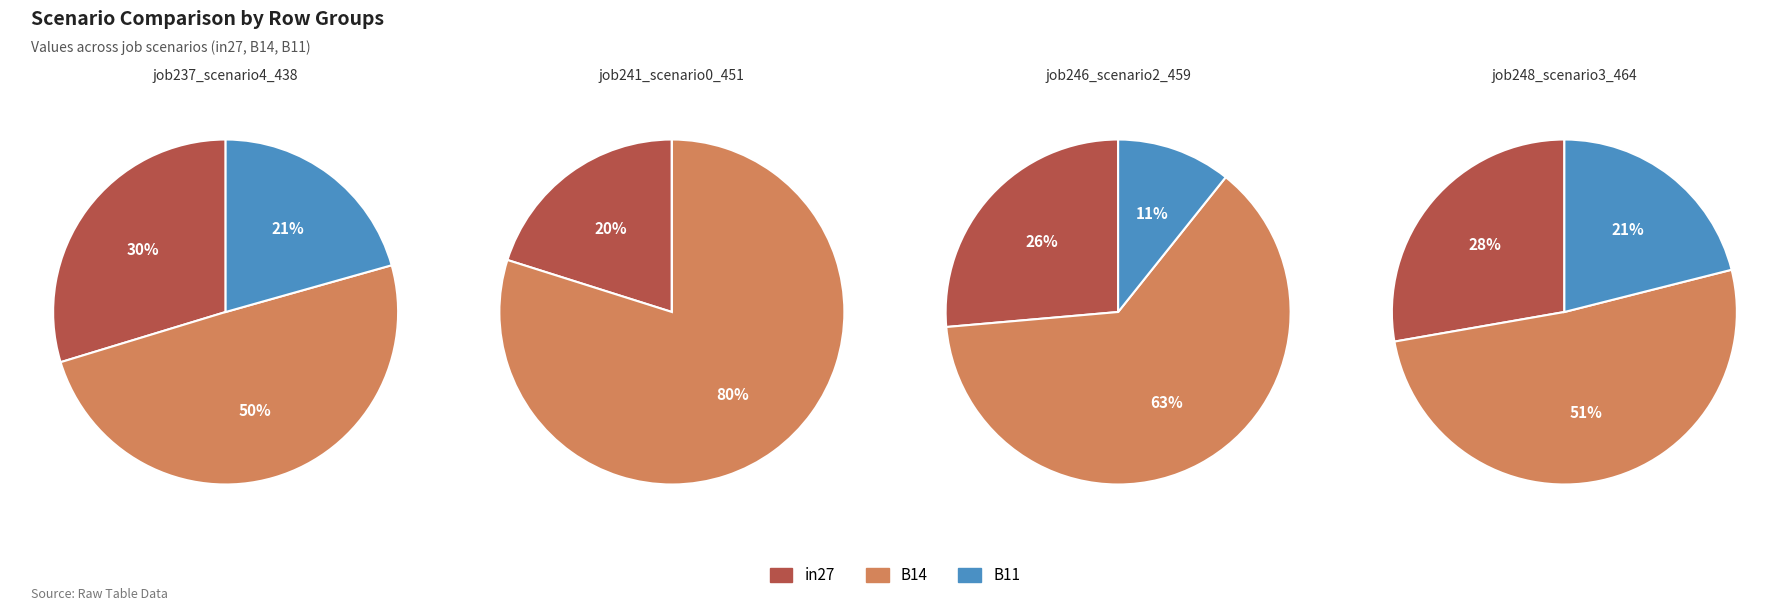

Combined, what portion of the pie is B14 and in27?

79.4%